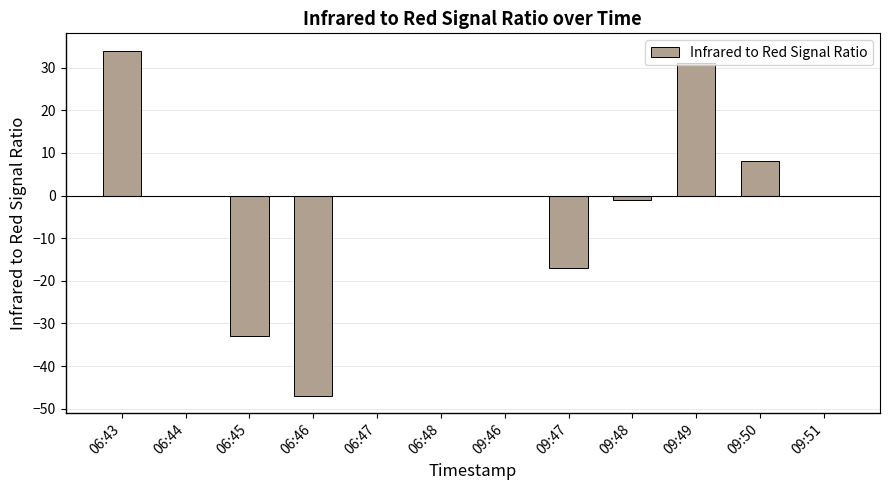

The chart shows a value of -1 at 09:48. True or false?

True